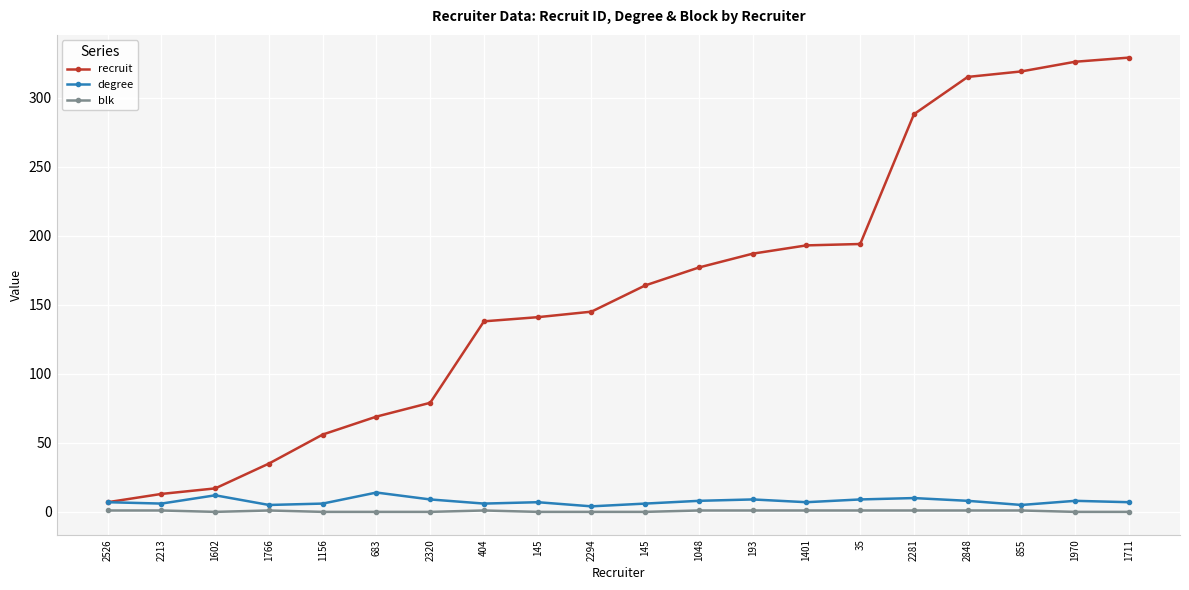

What are all the series names shown in the legend?

recruit, degree, blk